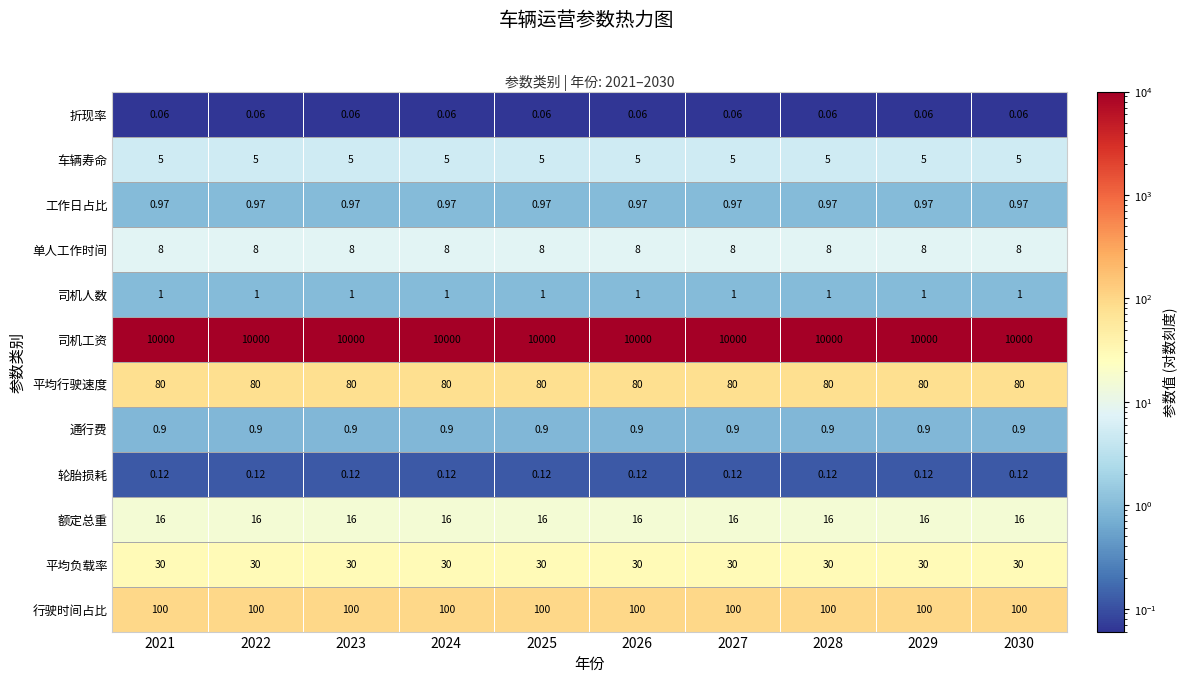

At 2025, list the series in order from largest to smallest.

司机工资, 行驶时间占比, 平均行驶速度, 平均负载率, 额定总重, 单人工作时间, 车辆寿命, 司机人数, 工作日占比, 通行费, 轮胎损耗, 折现率